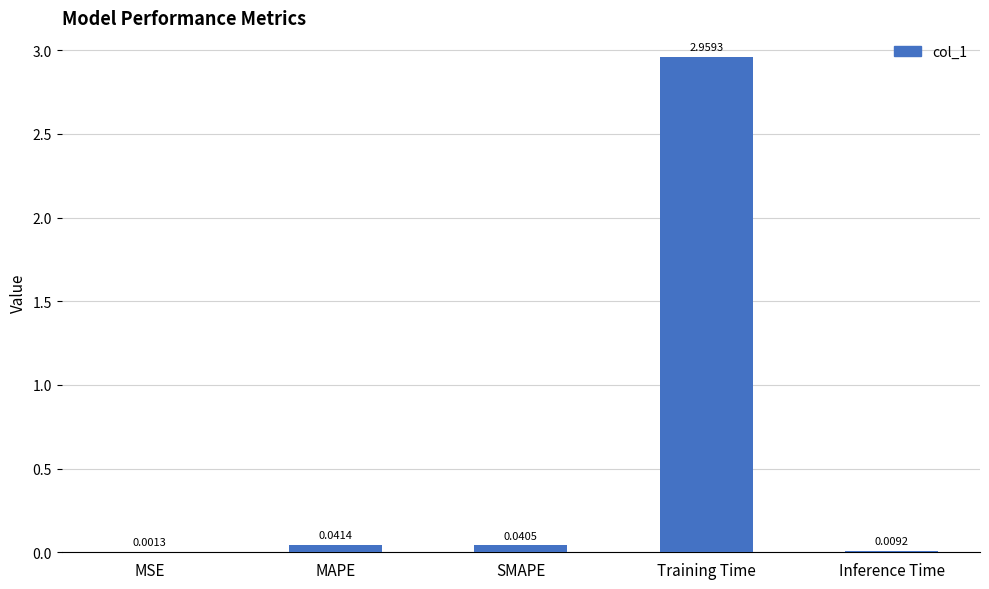

What is the sum of all values?

3.1